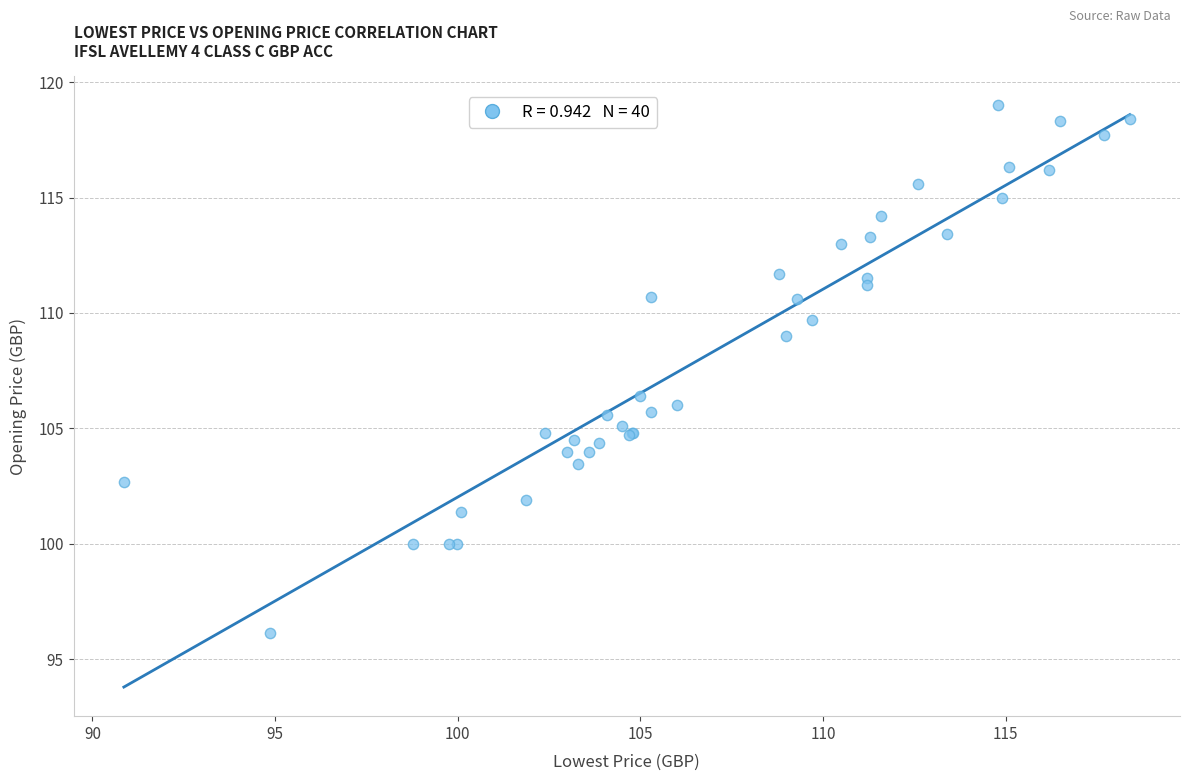

What Y value in the scatter plot is closest to 107?

106.4